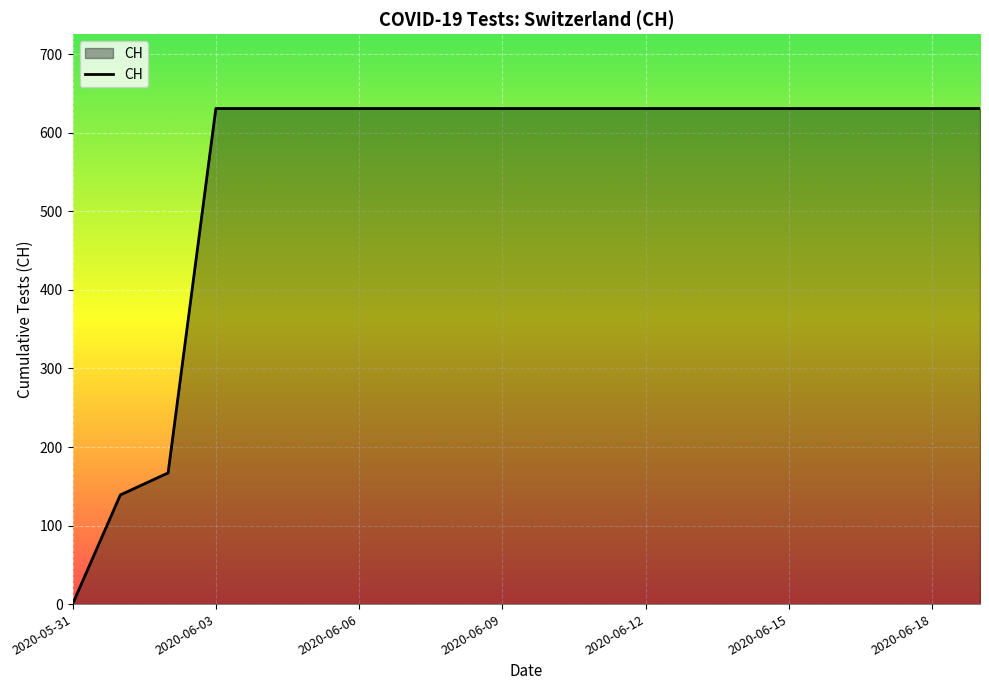

What is the difference between the maximum and minimum values?

631